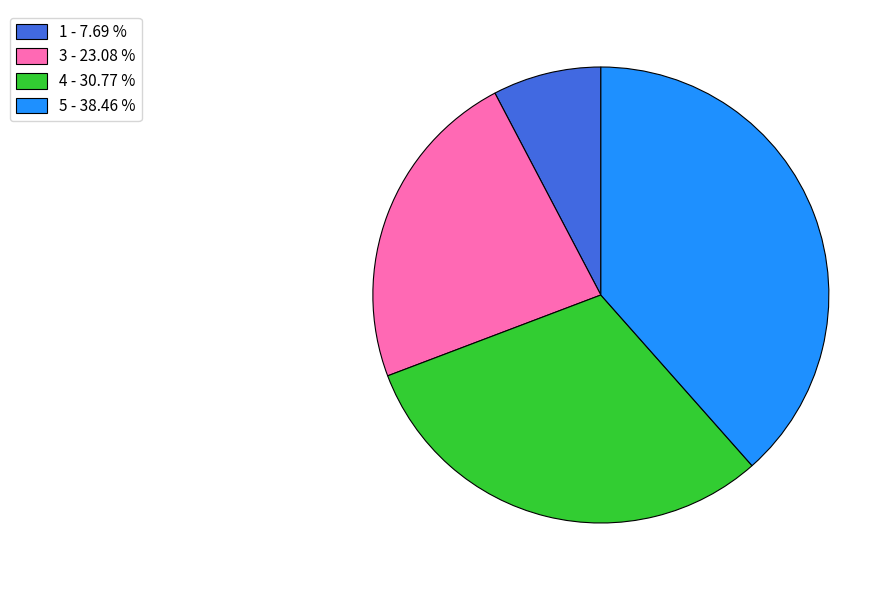

Is 5 - 38.46 % the majority of the pie?

No